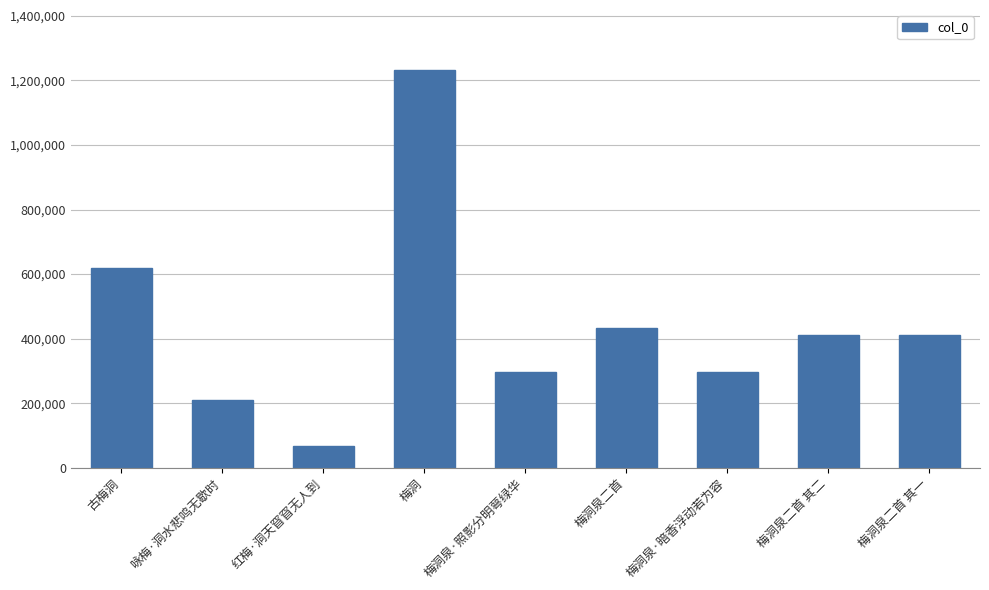

Is it true that the value at 梅洞泉二首 其二 is 410019?

True